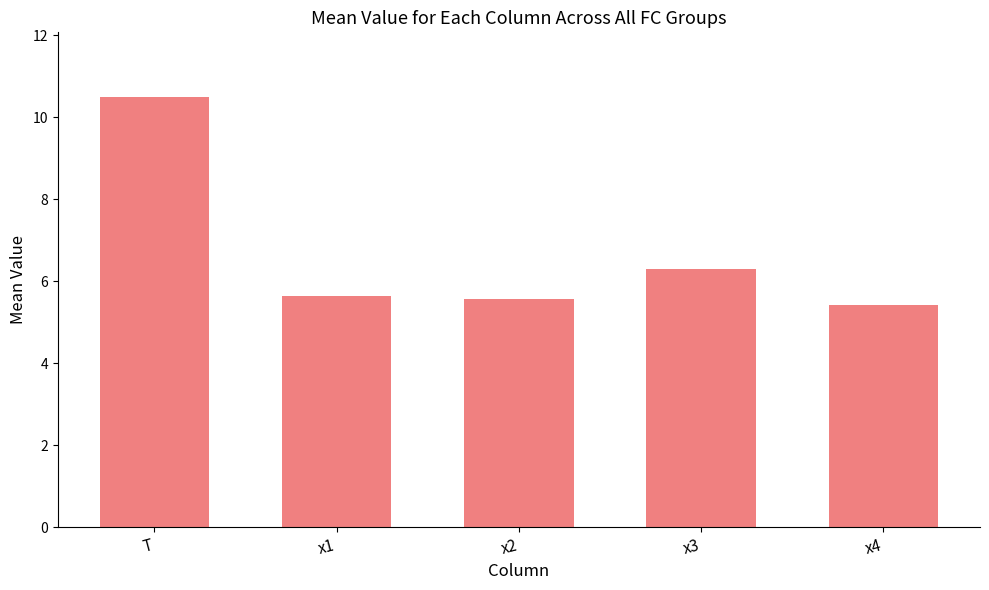

What is the label of the 2nd bar from the left?

x1